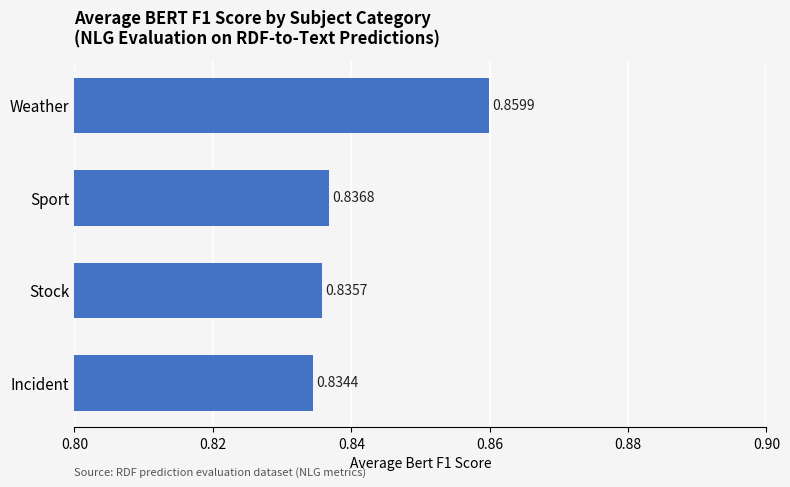

Does the chart contain any negative values?

No